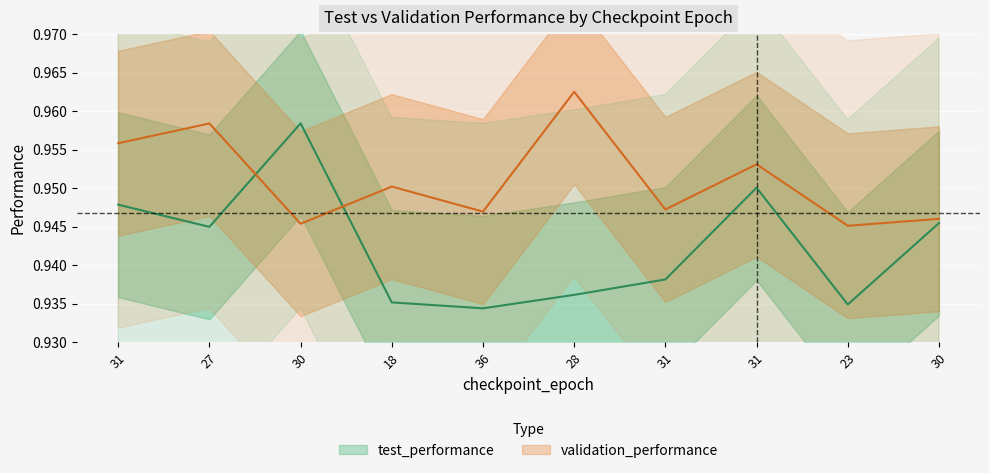

How many times do test_performance and validation_performance cross each other?

2